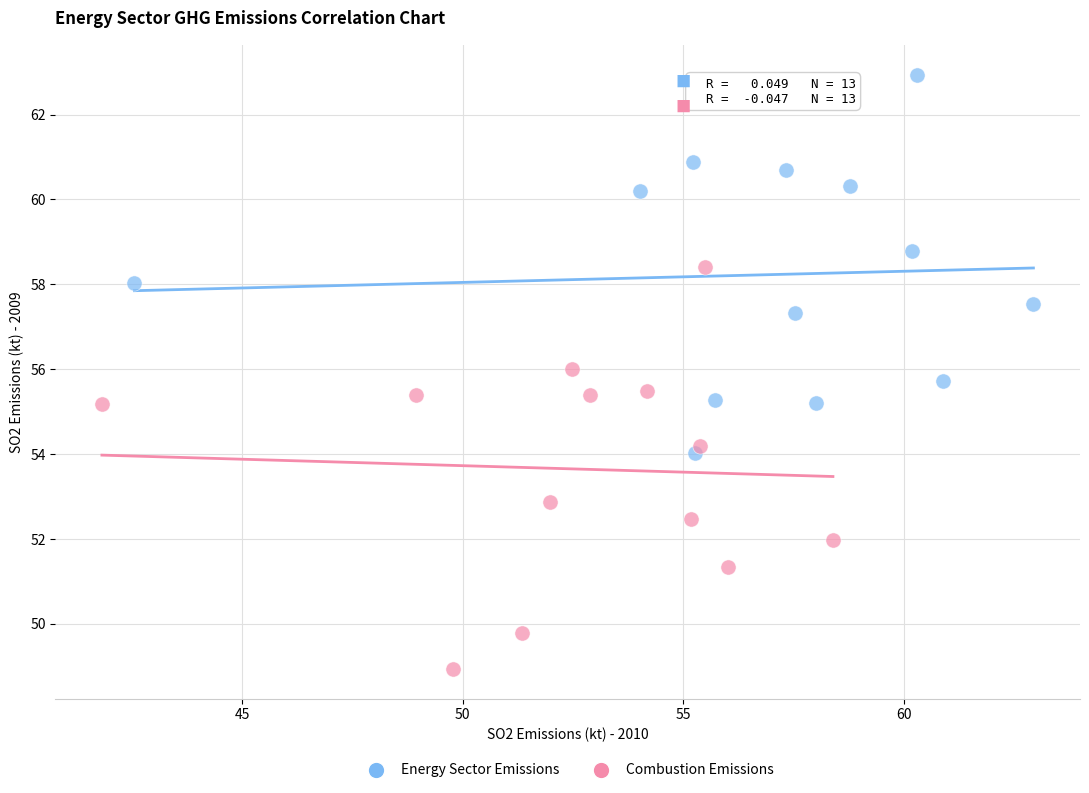

Which series reaches the minimum Y coordinate?

Combustion Emissions